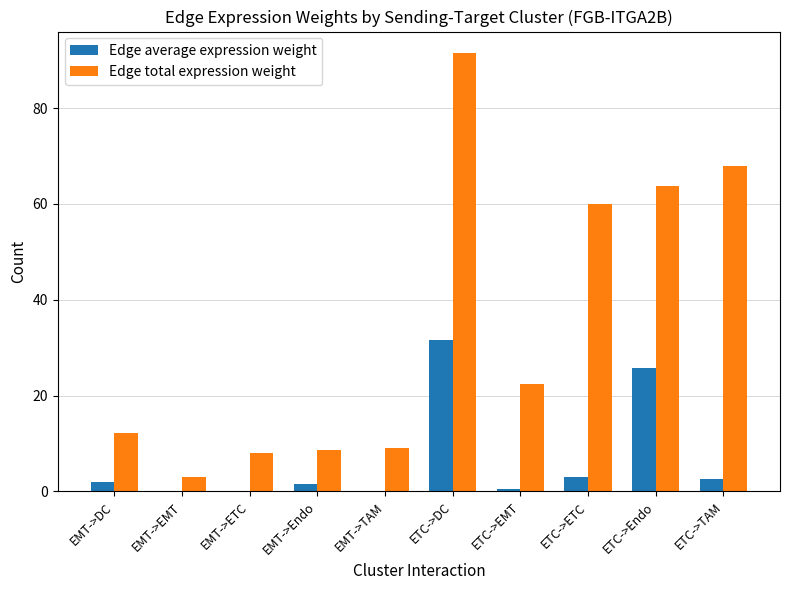

Where is Edge total expression weight nearest to the value 47?

ETC->ETC